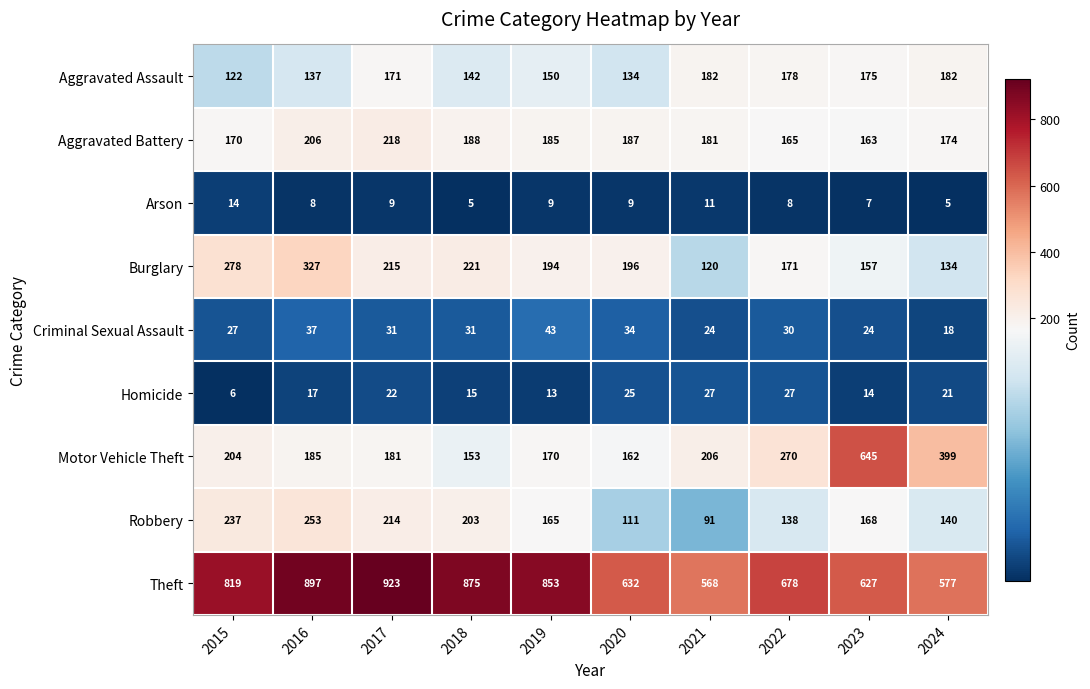

How many series are shown in this chart?

9